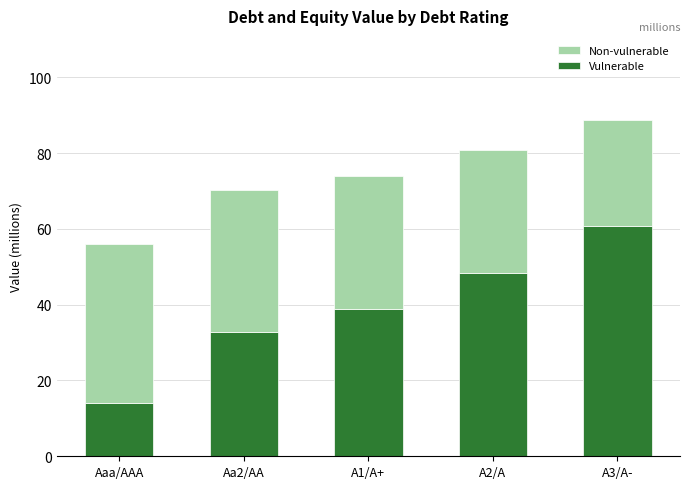

At which category is the sum across all series the highest?

A3/A-